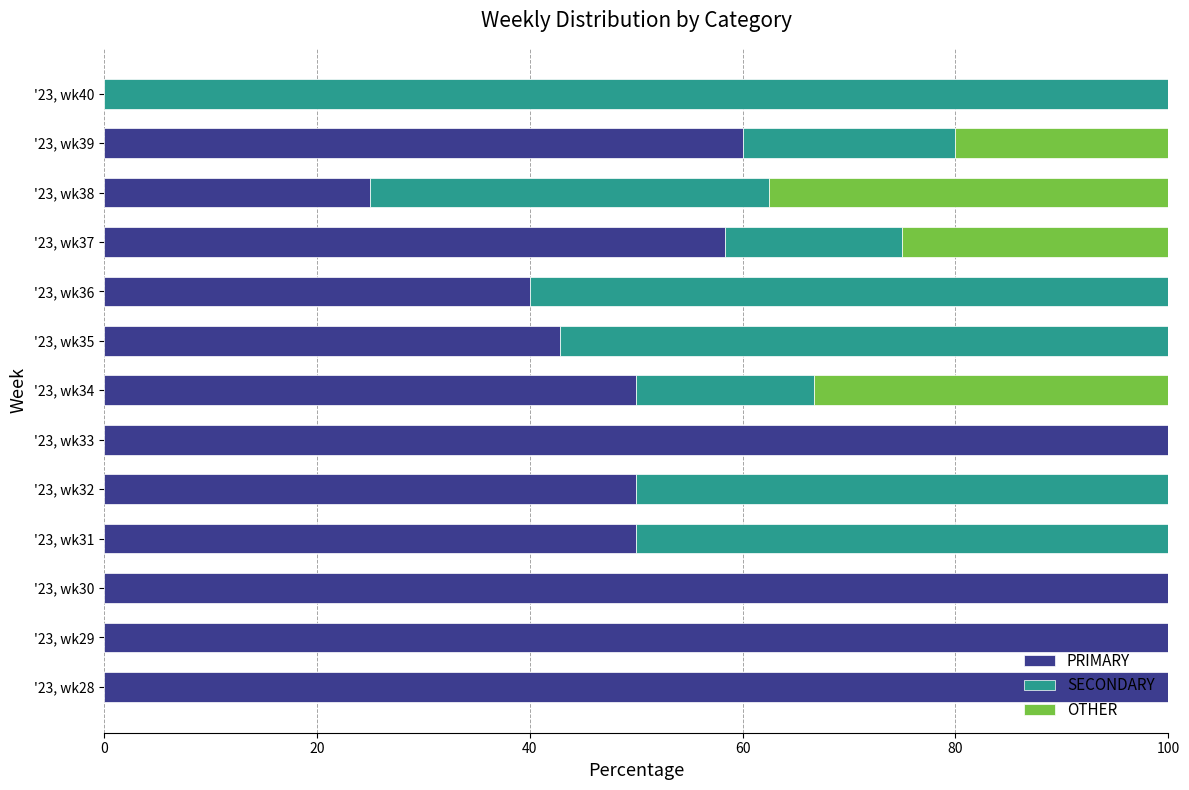

What is the sum of the PRIMARY values at '23, wk32 and '23, wk39?

110.0